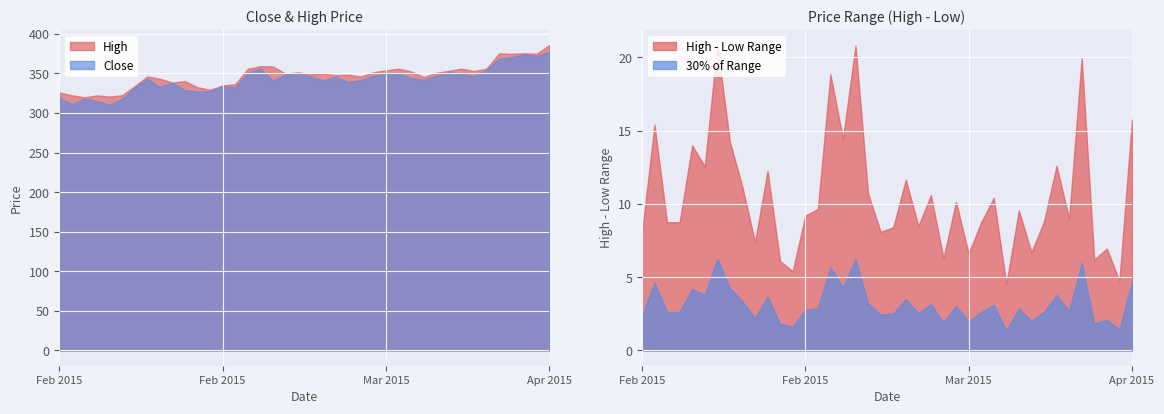

Reading right to left, extract all data points from this chart.

High: 386.0	374.9	375.5	374.7	375.4	356.0	353.0	356.0	353.3	350.8	345.6	352.4	355.9	353.9	351.5	346.1	348.4	347.8	349.7	348.8	351.5	349.8	358.8	359.1	355.9	336.5	334.8	329.4	332.5	340.3	338.4	343.3	346.2	333.9	322.5	320.8	322.2	319.8	322.4	325.9
Close: 377.1	372.2	374.0	370.6	368.6	354.5	346.5	349.6	351.9	347.2	341.9	344.1	350.4	349.7	347.1	341.4	339.1	345.8	341.1	346.1	349.9	348.7	341.1	356.4	350.7	332.3	333.6	327.6	327.2	328.8	337.9	333.1	343.2	332.1	317.9	310.2	315.4	318.1	310.9	319.6
Low: 370.2	370.1	368.6	368.5	355.4	347.0	340.4	347.2	346.6	341.2	341.0	342.0	347.2	347.3	341.4	339.8	337.9	339.3	338.1	340.4	343.4	339.1	338.0	344.6	337.0	326.9	325.6	324.1	326.4	328.1	331.1	332.1	332.0	313.1	309.9	306.8	313.5	311.1	307.0	318.0